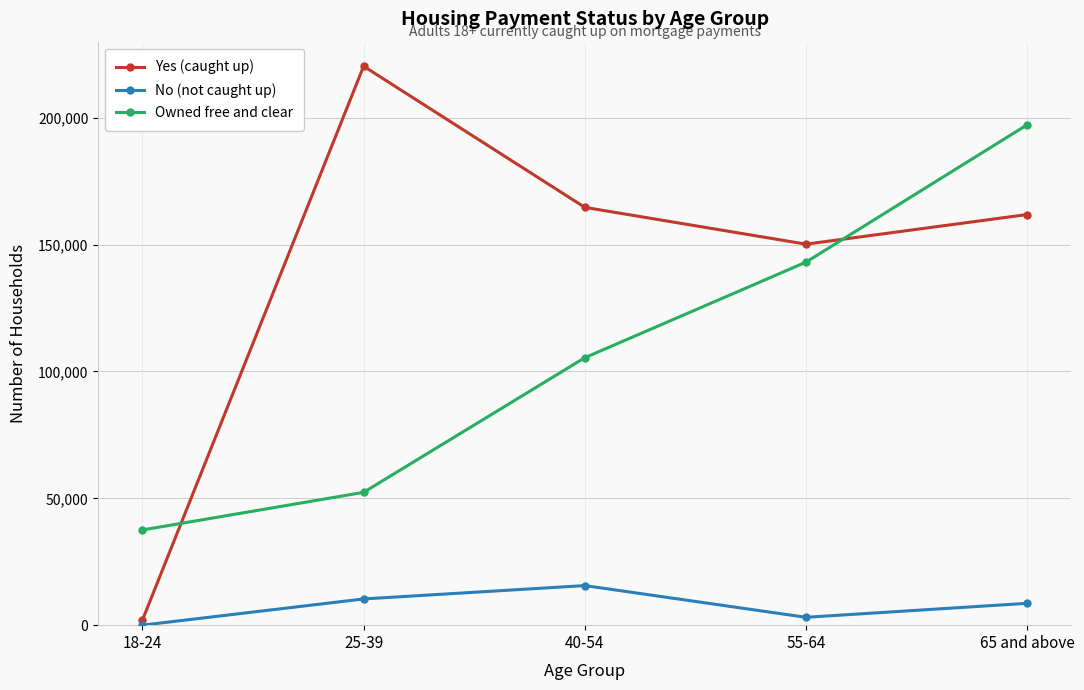

List the series in order of their peak value, lowest first.

No (not caught up), Owned free and clear, Yes (caught up)